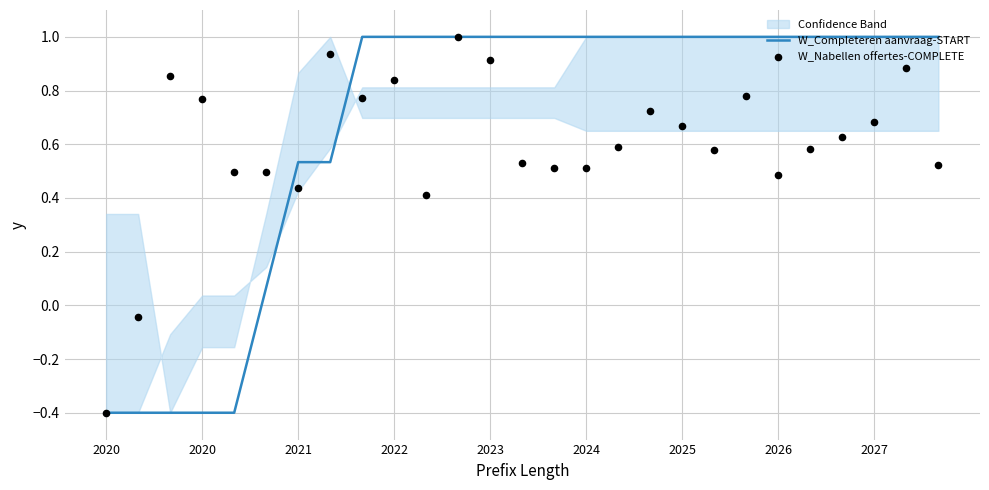

Which series has the widest spread of Y values?

W_Completeren aanvraag-START